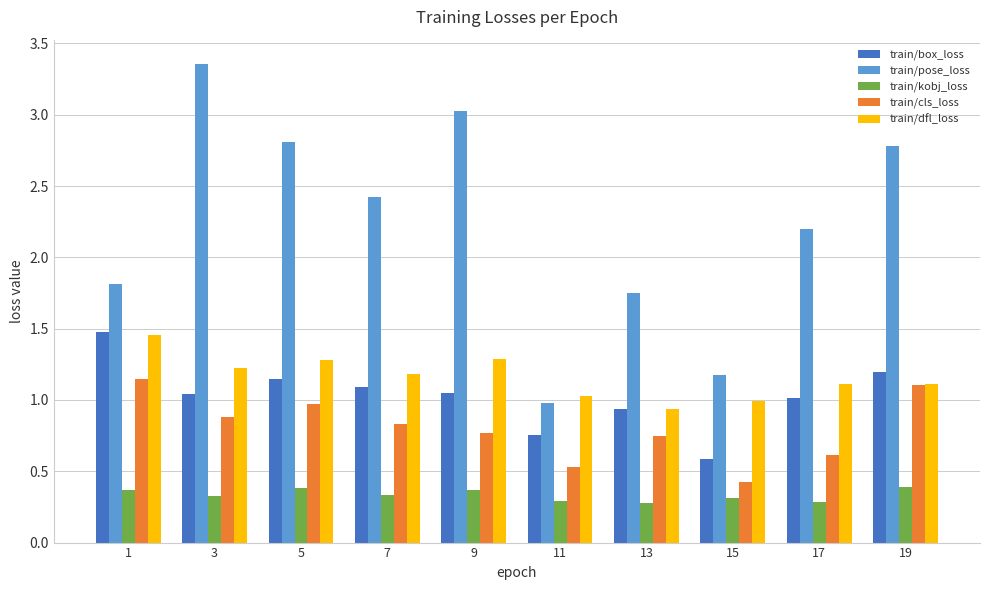

How many train/kobj_loss values are between 0 and 1?

10